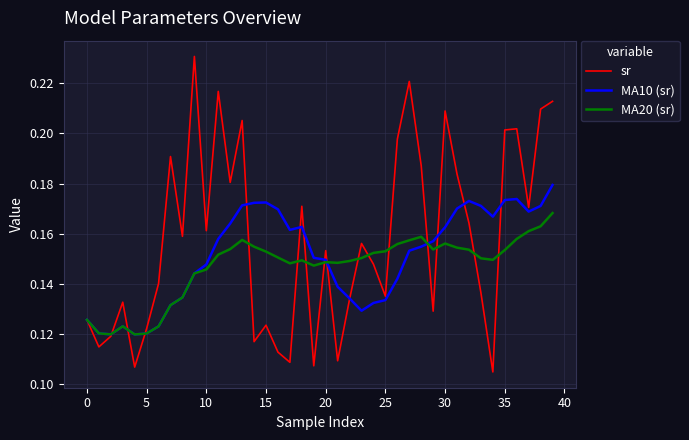

List the series in order of their peak value, highest first.

sr, MA10 (sr), MA20 (sr)